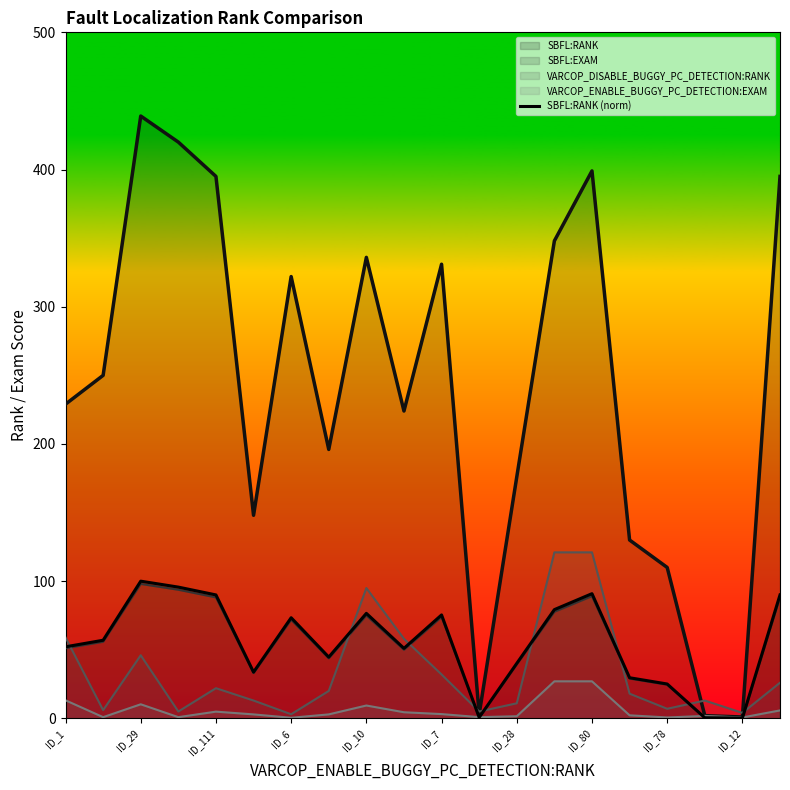

The value of SBFL:EXAM at ID_1 is 51.1. True or false?

True